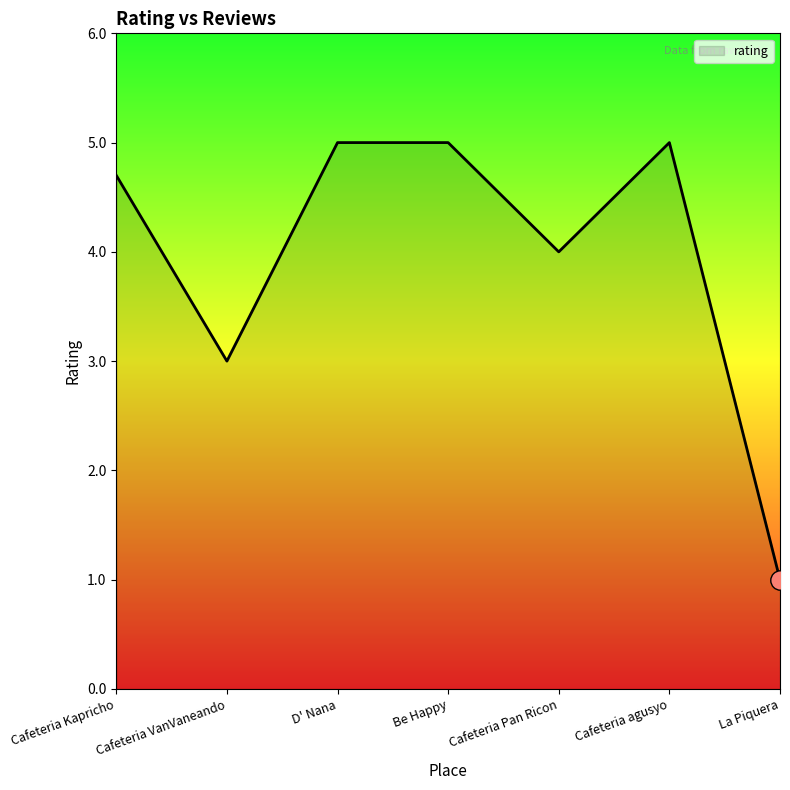

What is the maximum value shown in the chart?

5.0